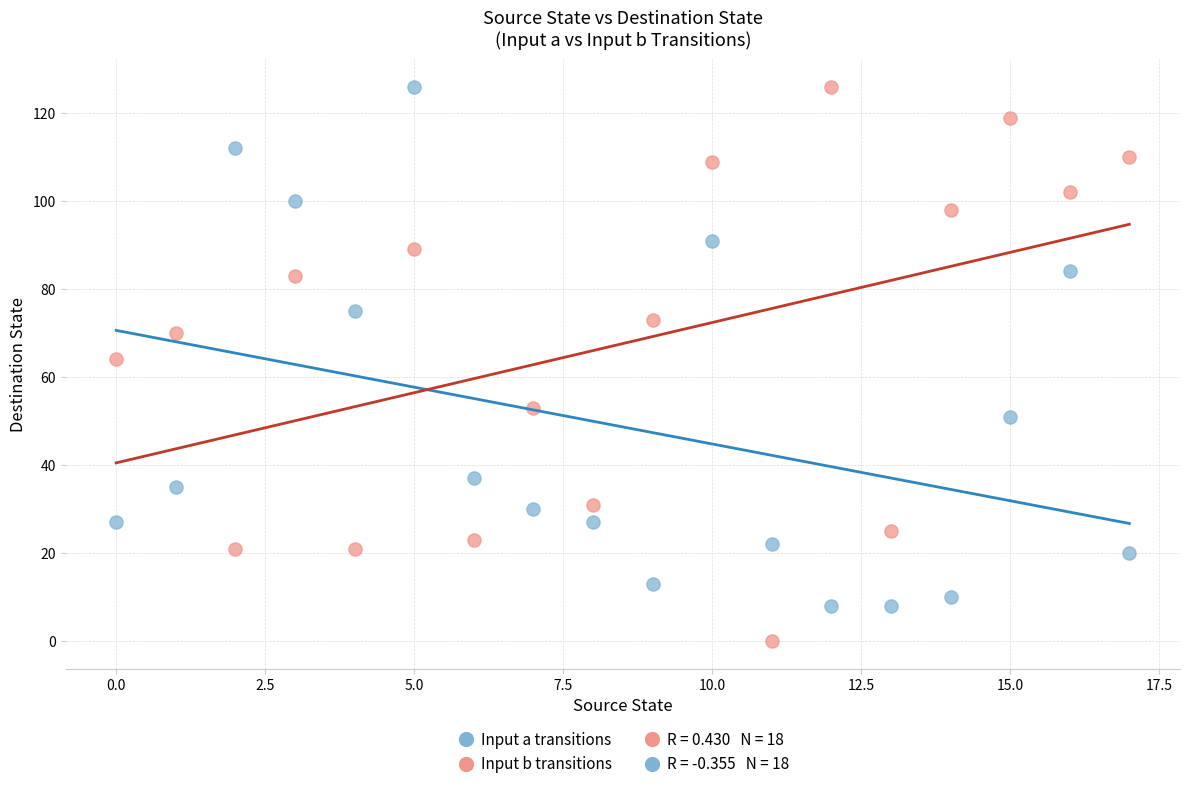

Across all data points, what is the range of Y values (max minus min)?

126